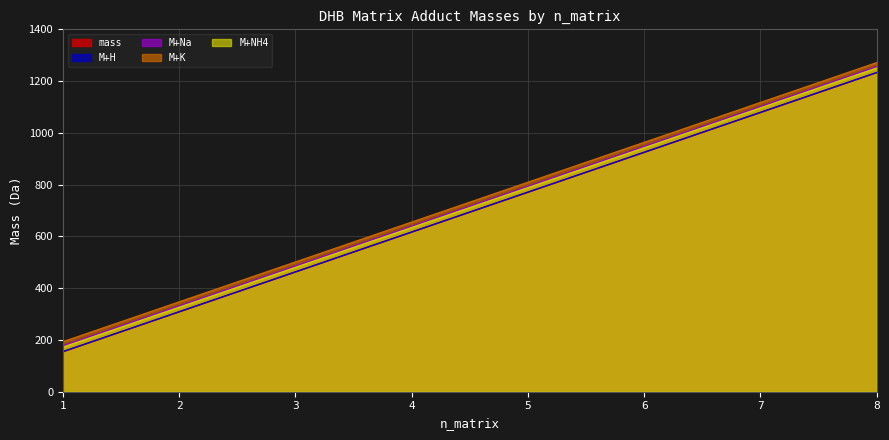

True or false: M+NH4 and M+H intersect in this chart.

False